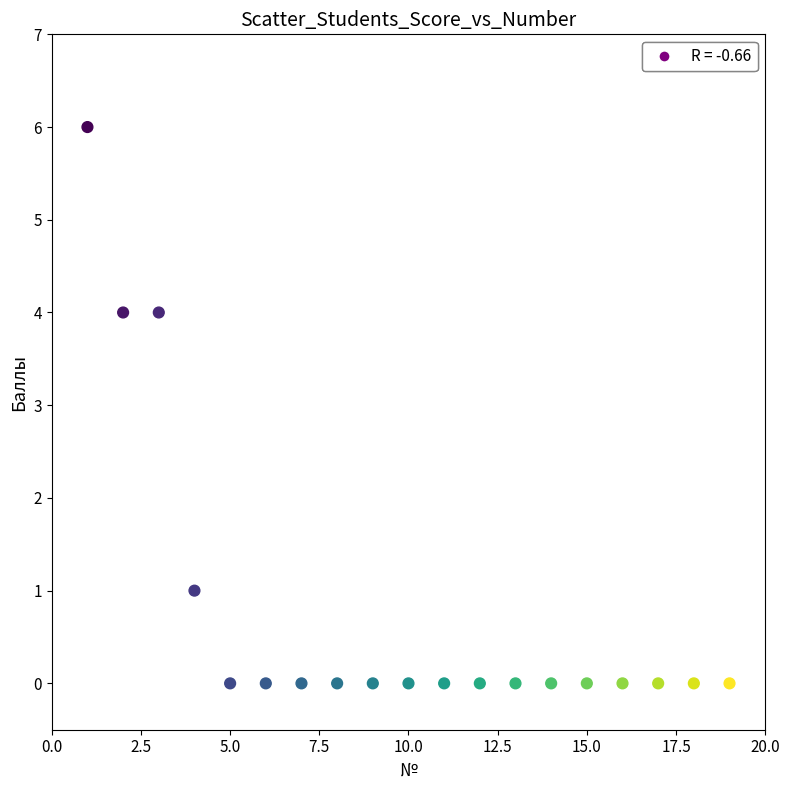

What is the range of X values (max minus min)?

18